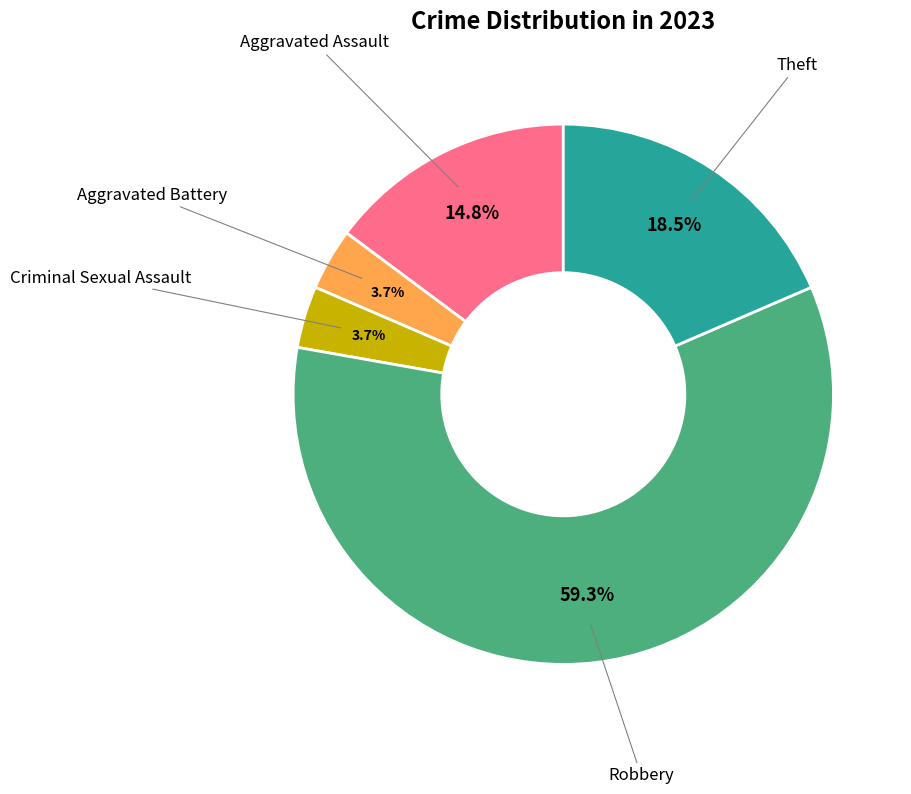

Does any single category account for the majority?

Yes